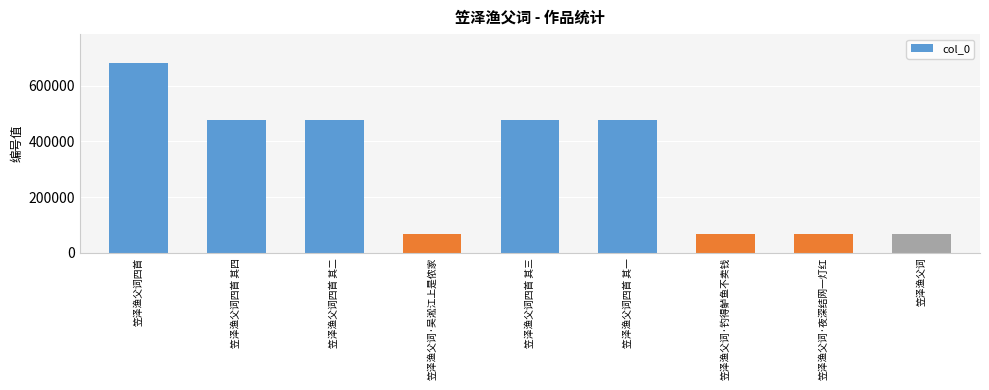

What is the label of the 2nd bar from the left?

笠泽渔父词四首 其四